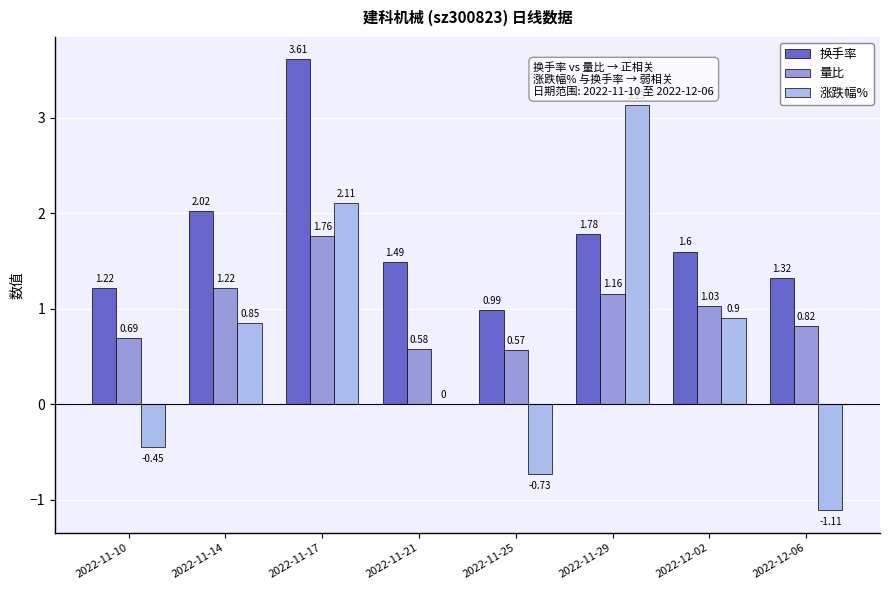

What are all the series names shown in the legend?

换手率, 量比, 涨跌幅%